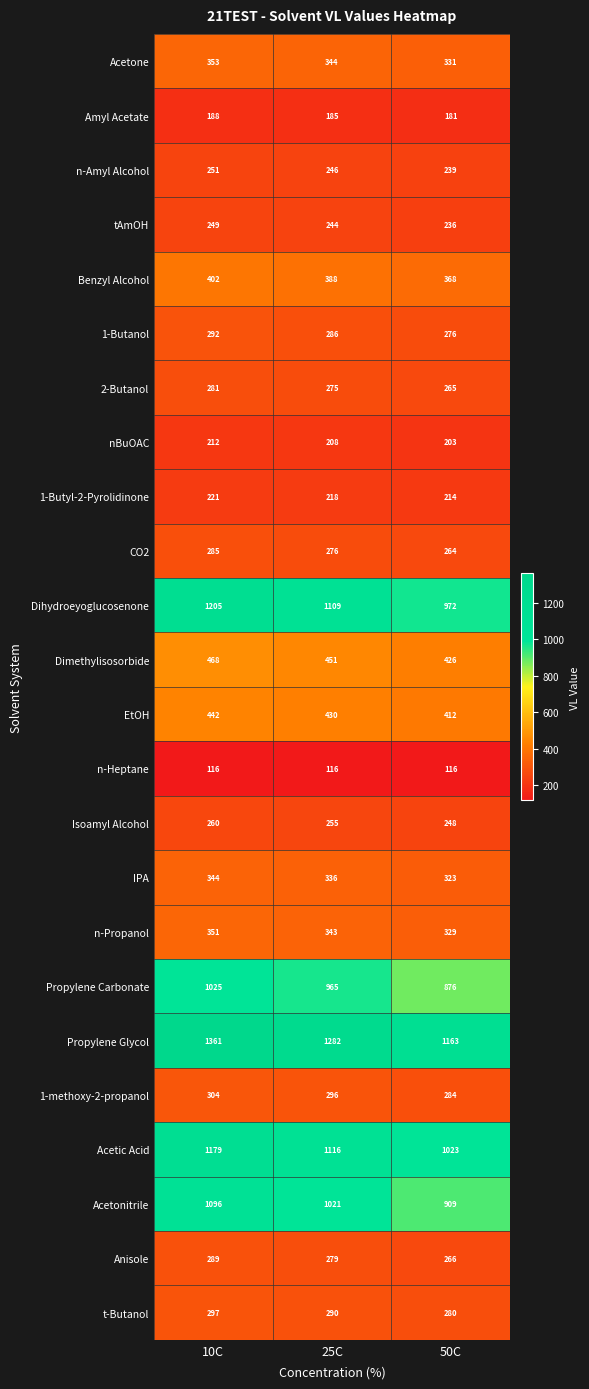

List the labels in order of 1-Butyl-2-Pyrolidinone value, smallest first.

50C, 25C, 10C